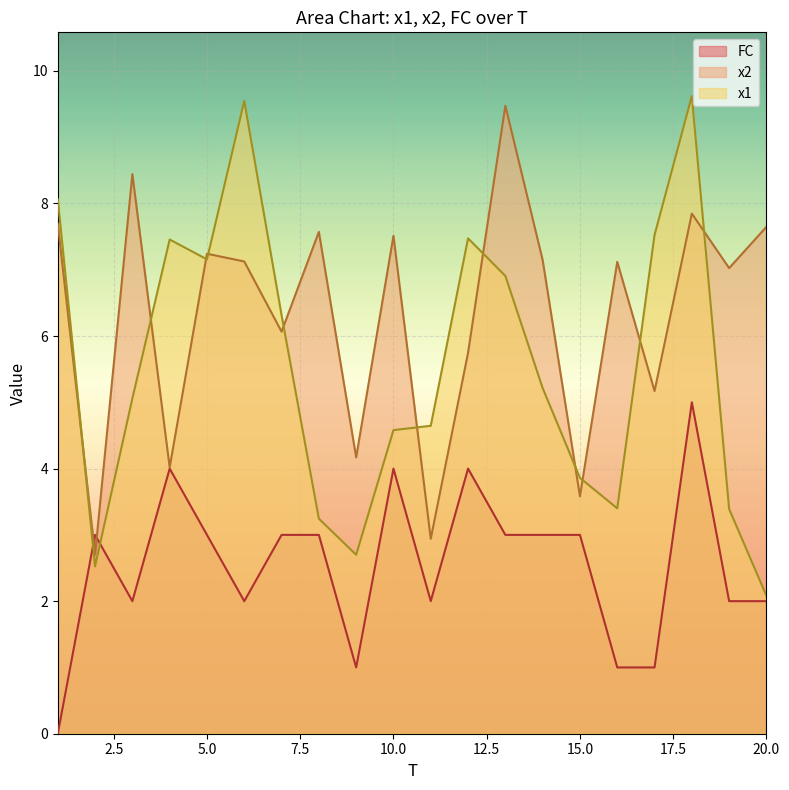

Is the value of x2 at 16 greater than the value of x1 at 4?

No